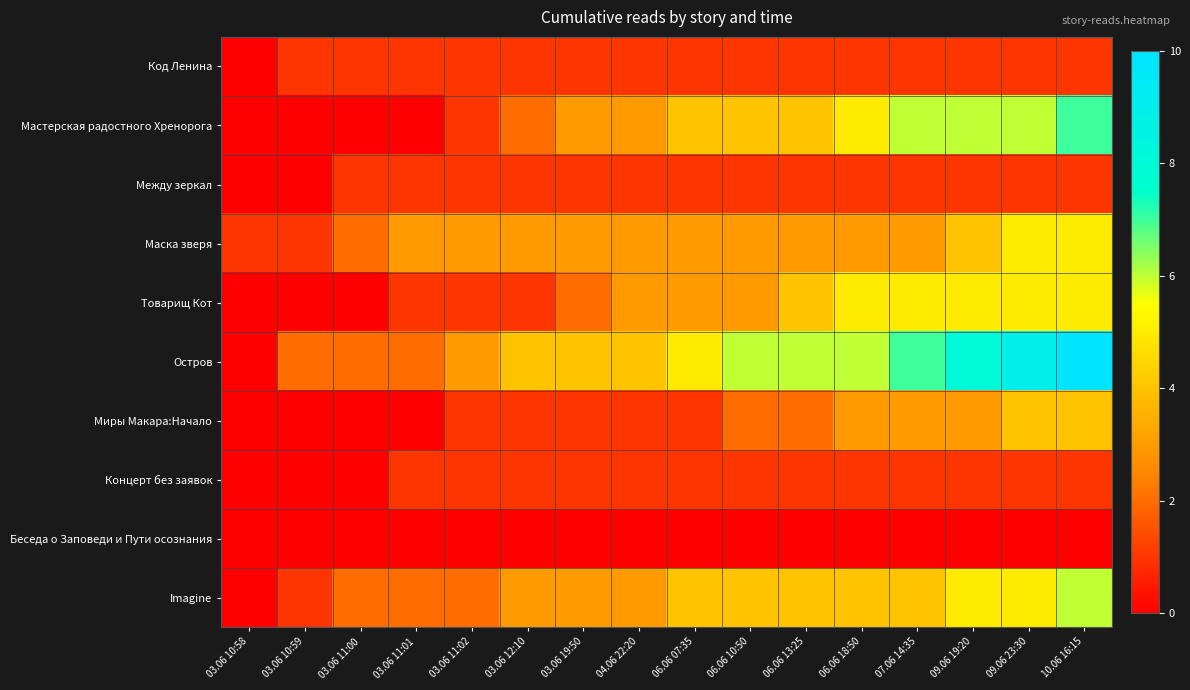

Which label corresponds to the largest value in the chart?

10.06 16:15